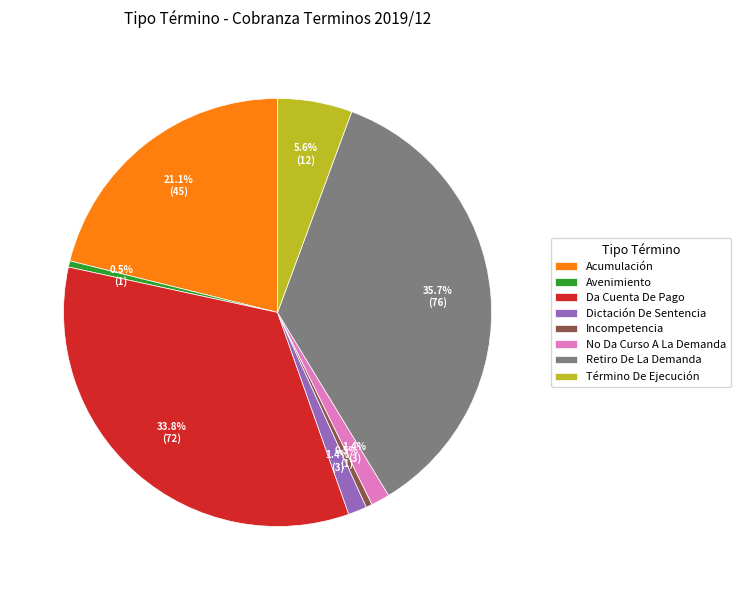

How many slices are in this pie chart?

8